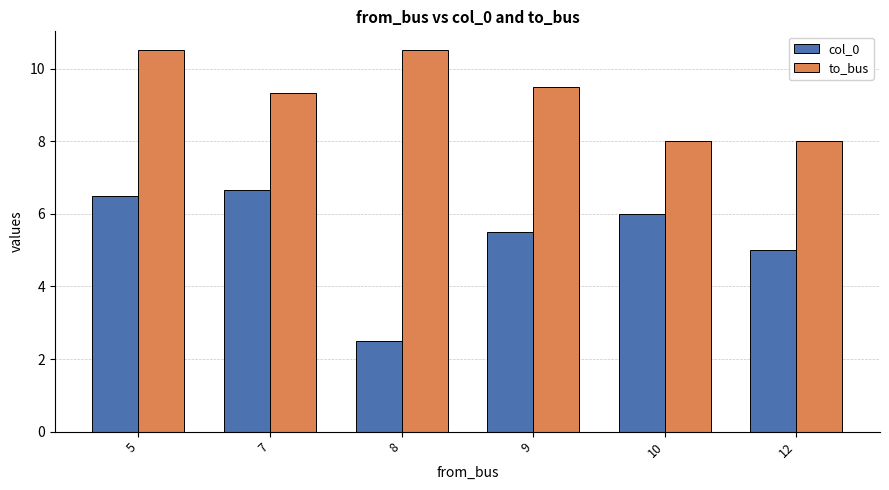

Count the col_0 values in the range 5 to 6.

3